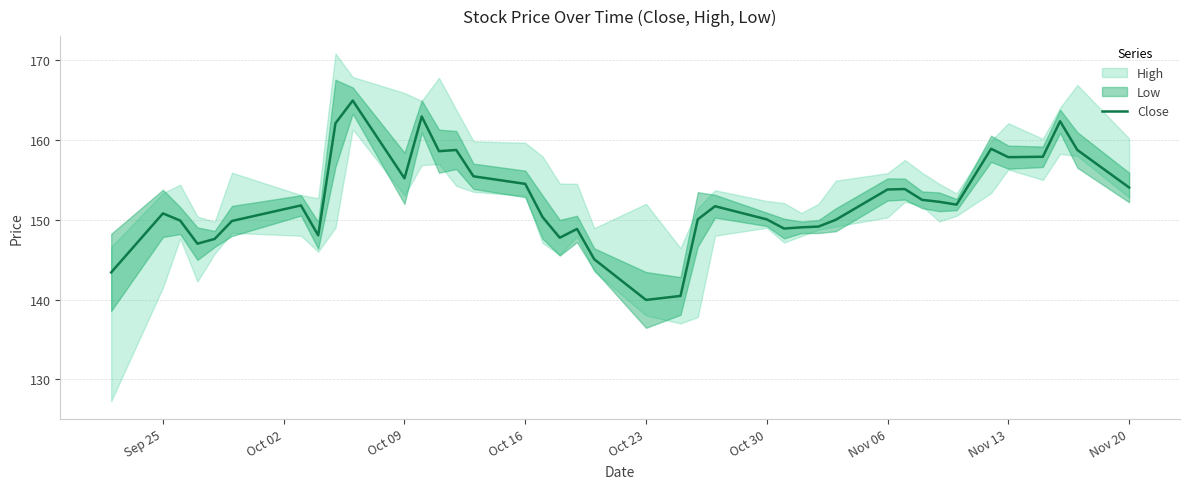

Reading left to right, extract all data points from this chart.

143.4	150.8	149.9	147.0	147.6	149.8	151.8	148.1	162.1	164.9	155.2	162.9	158.6	158.8	155.4	154.5	150.3	147.8	148.8	145.1	139.9	140.4	150.1	151.7	150.1	148.9	149.1	149.2	150.0	153.8	153.8	152.5	152.2	151.9	158.9	157.8	157.9	162.3	158.8	154.1